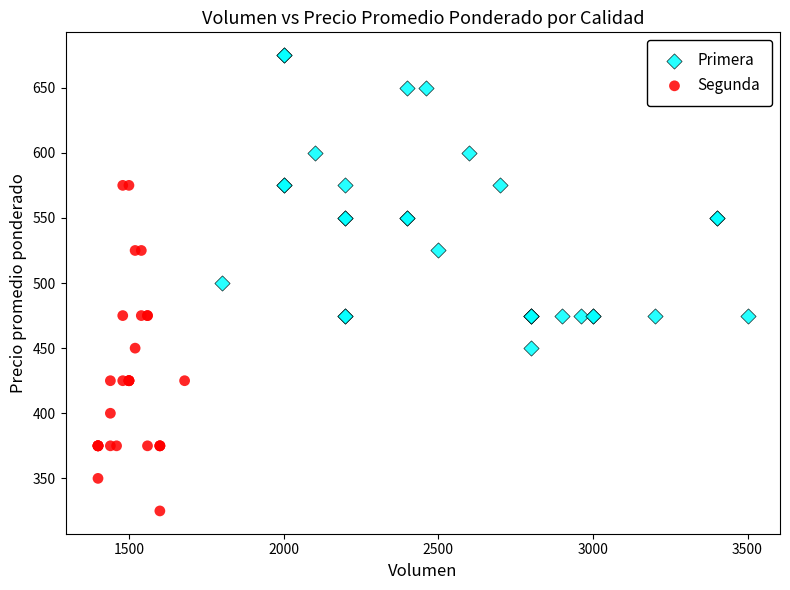

Which series reaches the maximum Y coordinate?

Primera